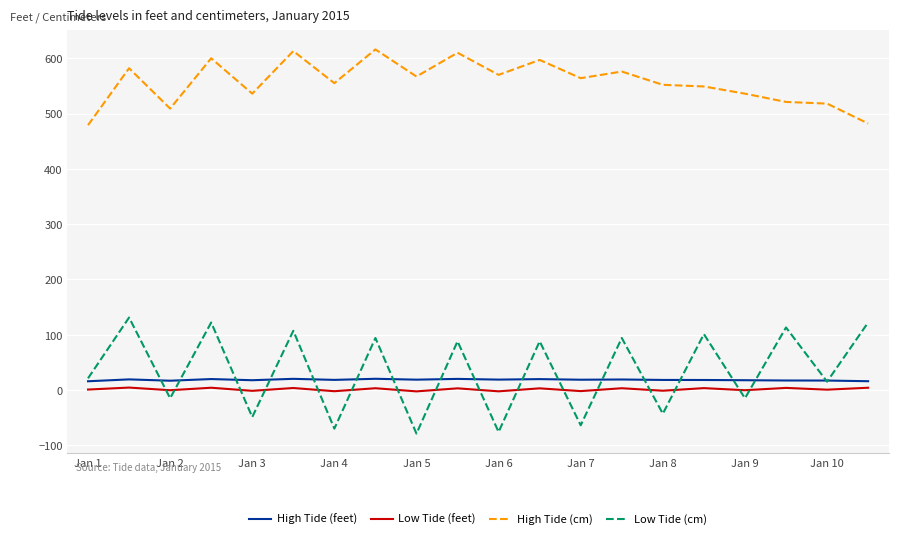

What is the highest value of the High Tide (cm) series?

616.0